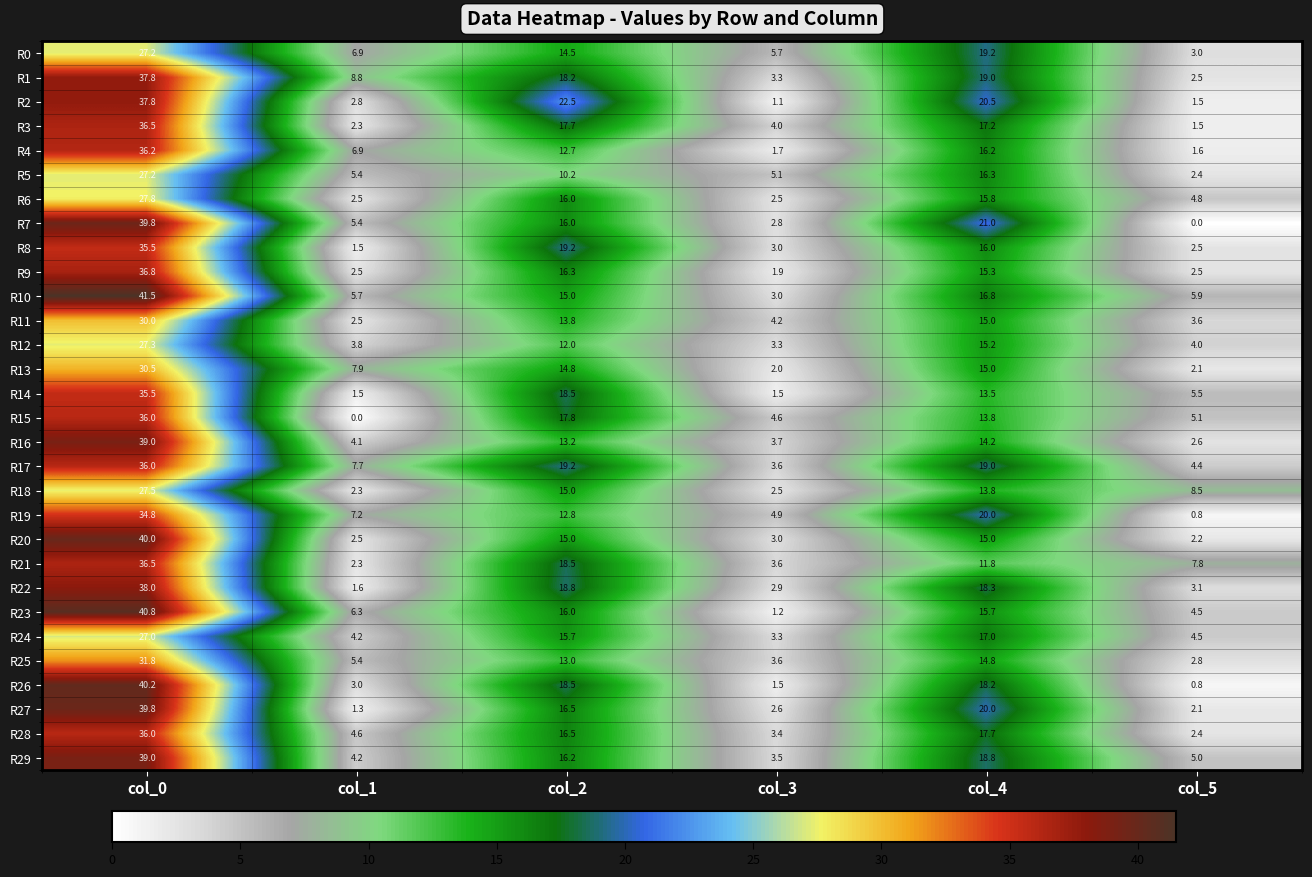

What is the spread (max minus min) of values at col_3?

4.6